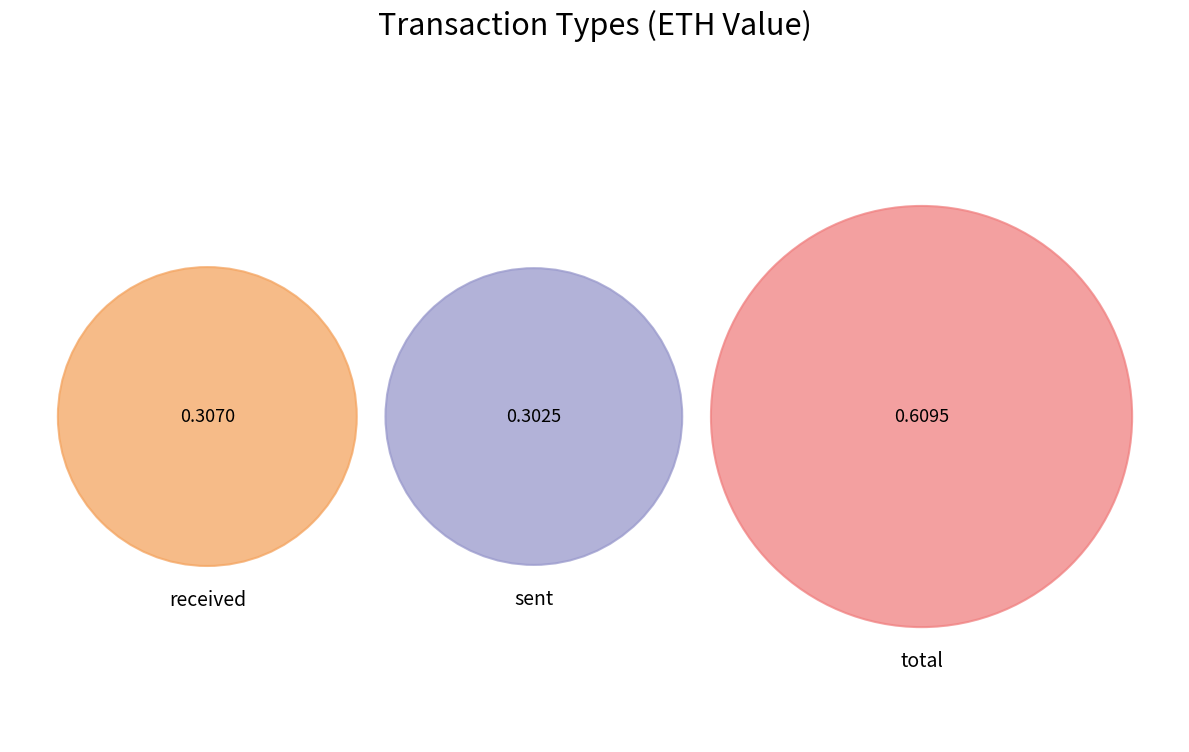

Is it true that sent is 25% of the pie?

True